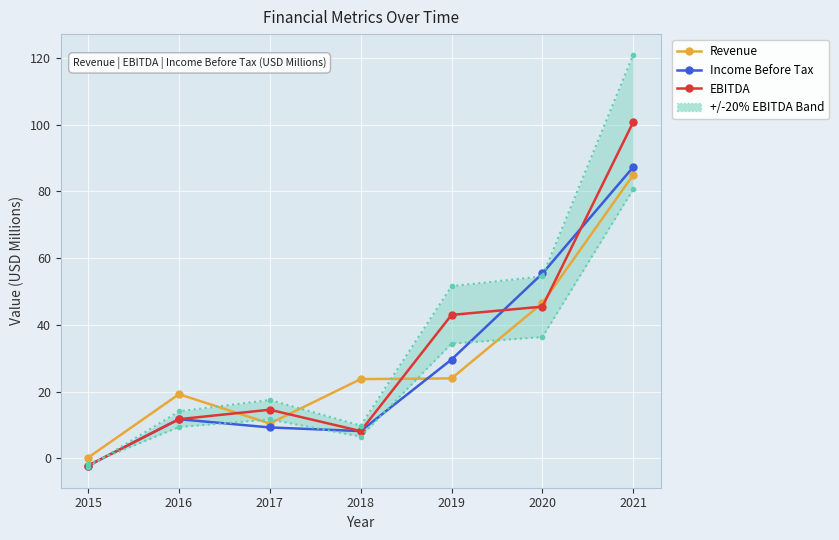

List the labels in order of Income Before Tax value, largest first.

2021, 2020, 2019, 2016, 2017, 2018, 2015